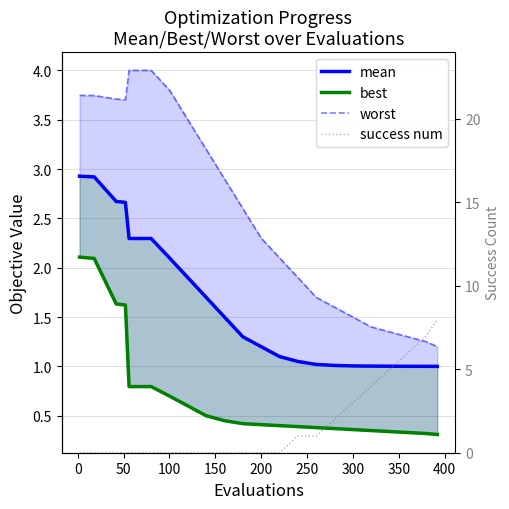

What is the value of the success num point at the 17th from the left?

3.0